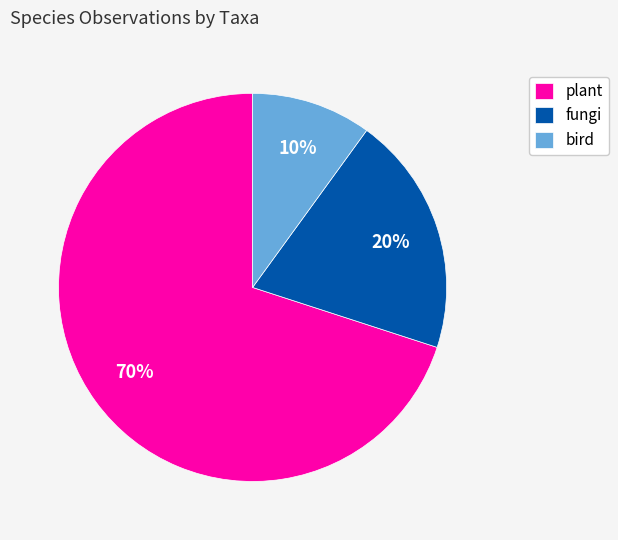

To the nearest percent, what is the difference between the largest and smallest slice percentages?

60%